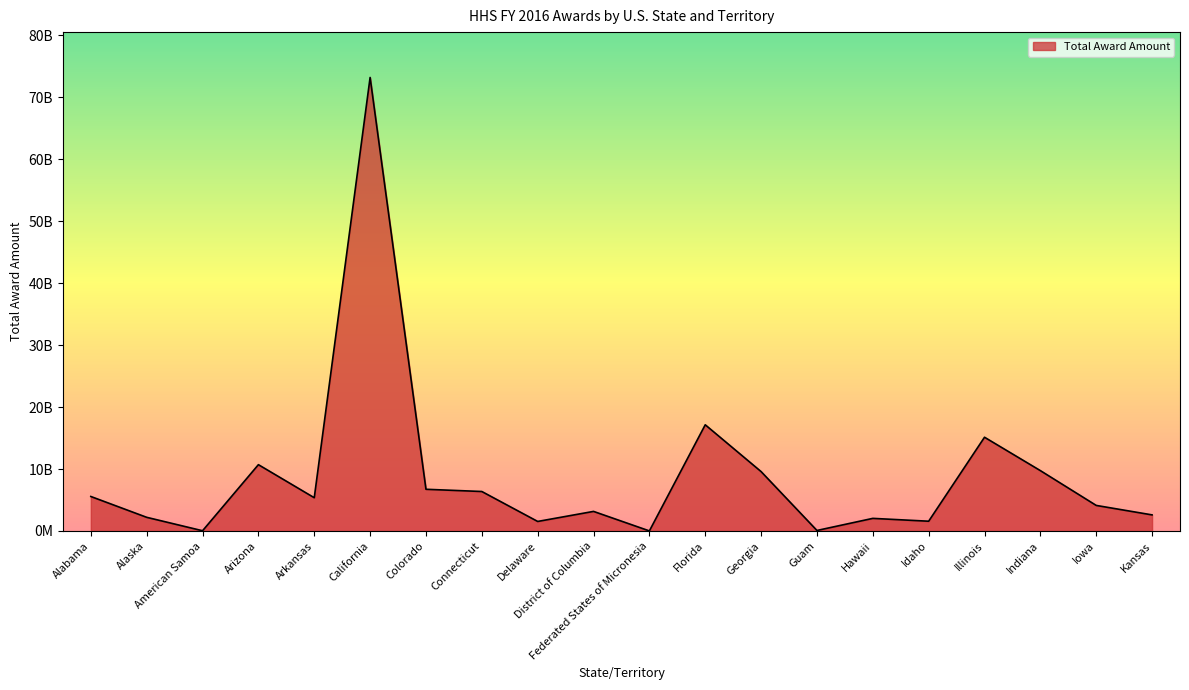

Is it true that the value at Alabama is 8603232147?

False